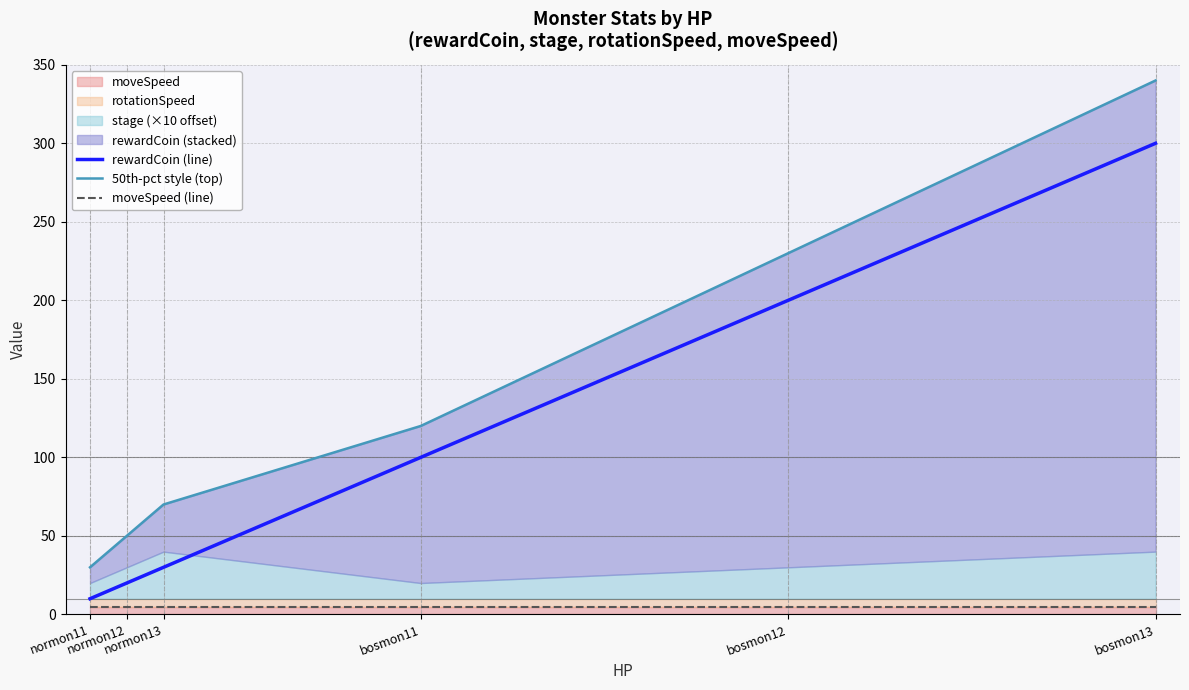

Is the value of 50th-pct style (top) at bosmon11 greater than the value of moveSpeed (line) at normon11?

Yes